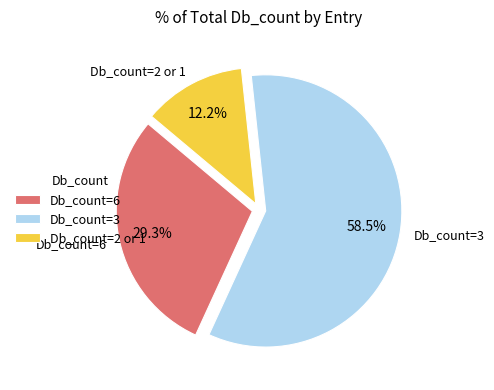

What is the smallest slice in the pie chart?

Db_count=2 or 1